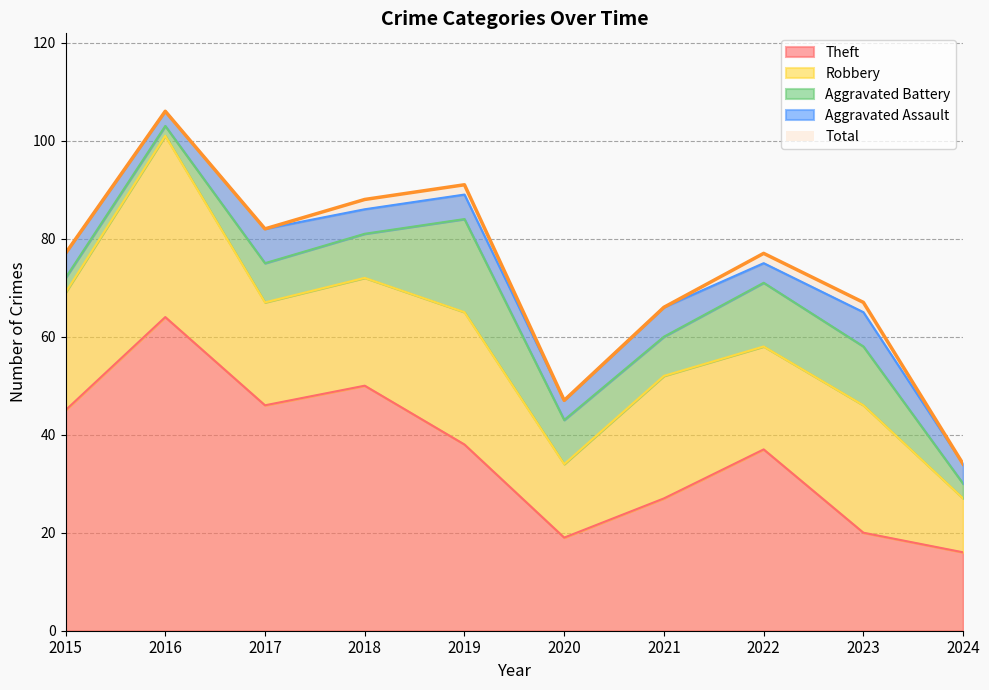

Which has a higher value, 2015 or 2020?

2015